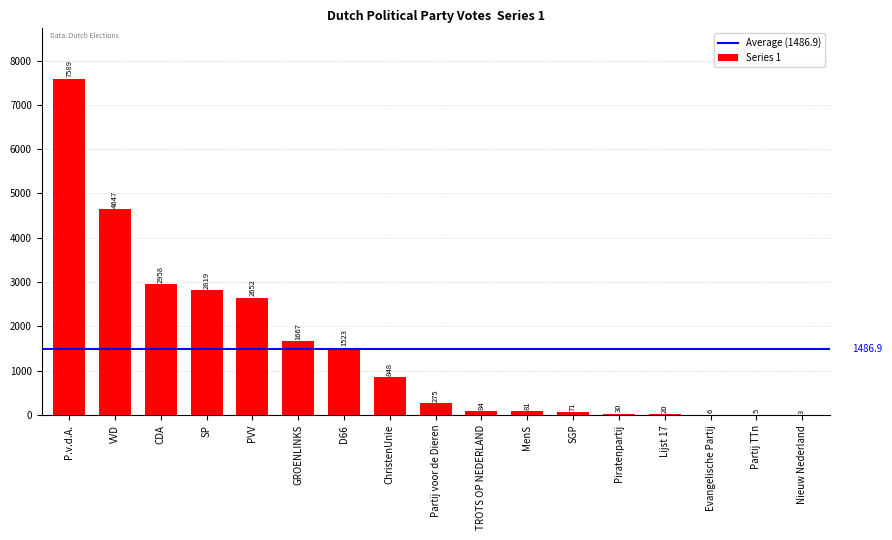

What is the sum of all values?

25278